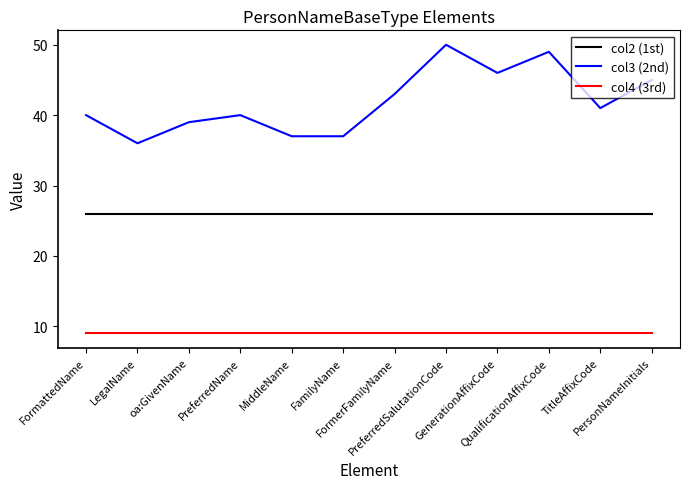

Reading left to right, list all the values displayed in this chart.

col2 (1st): 26	26	26	26	26	26	26	26	26	26	26	26
col3 (2nd): 40	36	39	40	37	37	43	50	46	49	41	45
col4 (3rd): 9	9	9	9	9	9	9	9	9	9	9	9